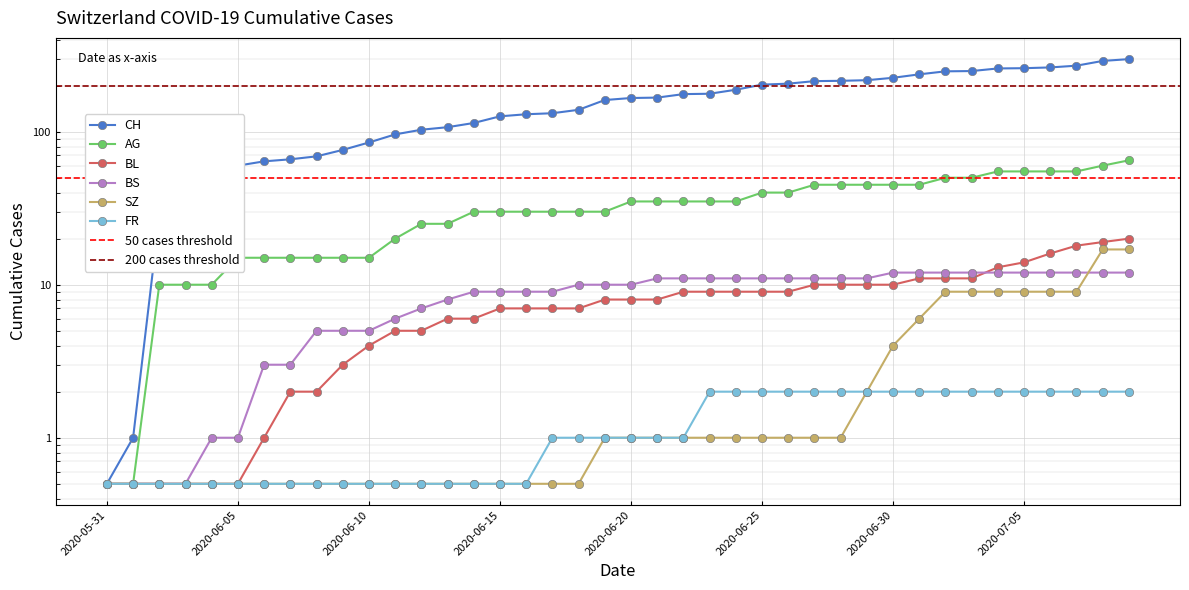

What is the sum of the BS values at 2020-06-06 and 2020-07-02?

15.0